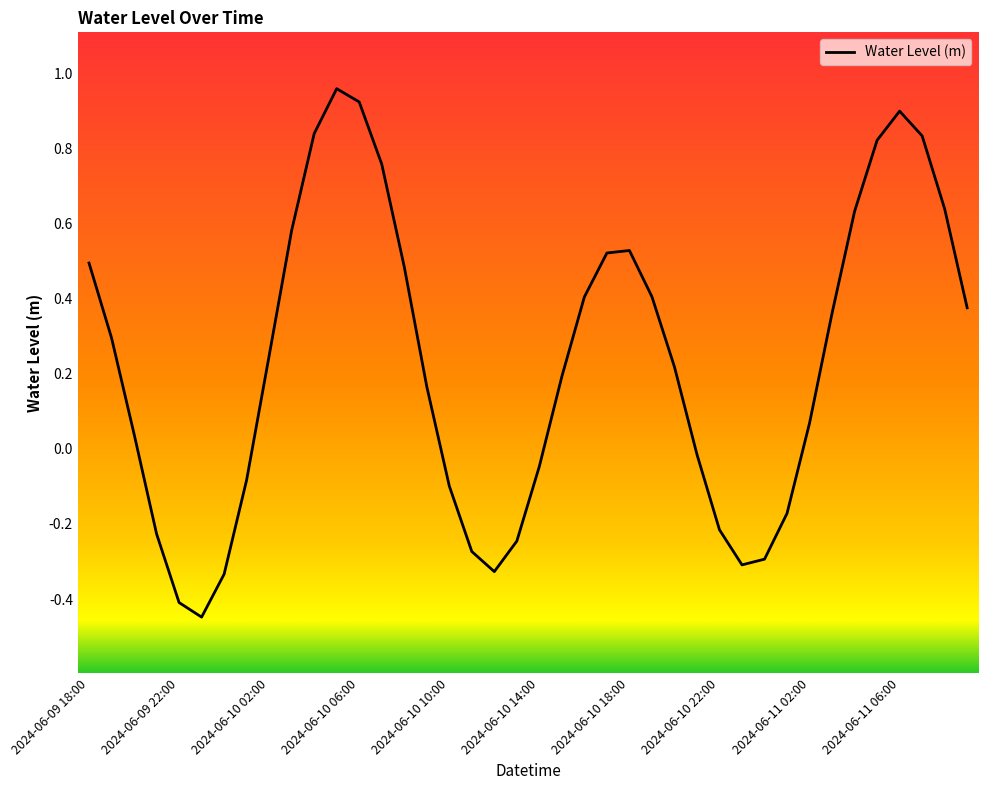

How many lines are shown in the chart?

1